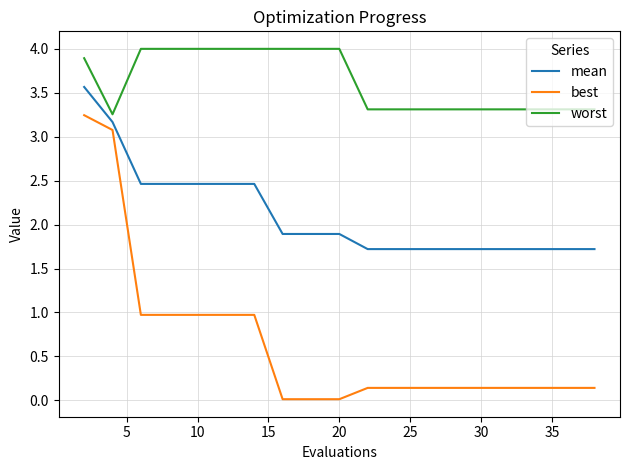

True or false: best and mean intersect in this chart.

False